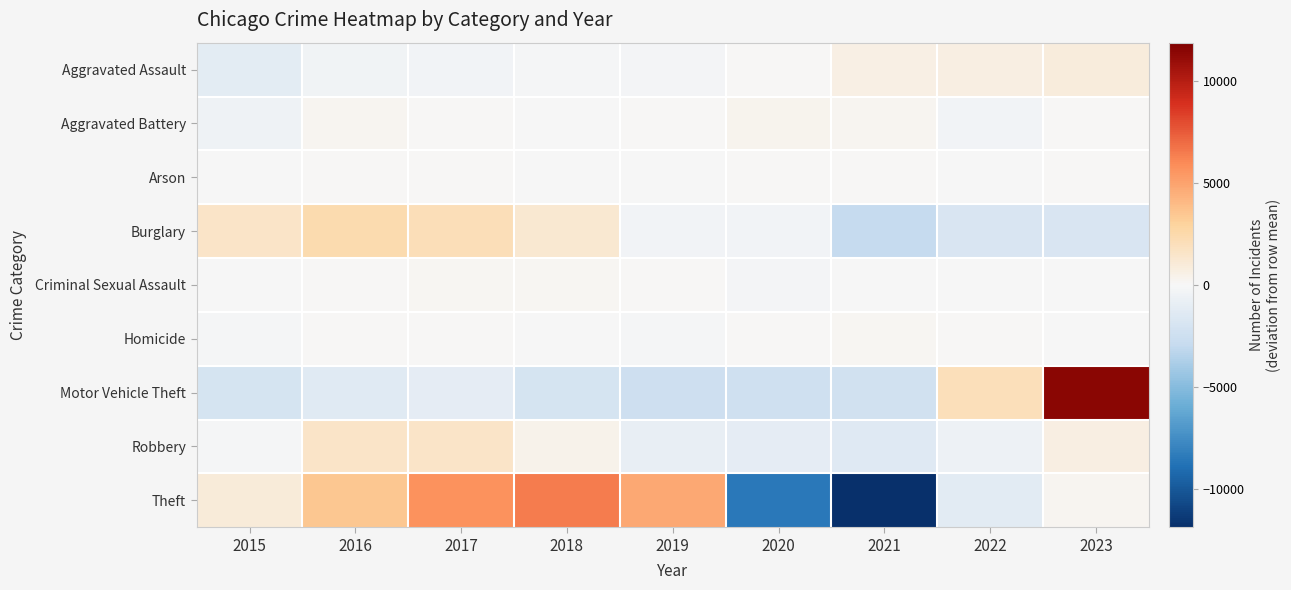

At which category is the sum across all series the highest?

2023